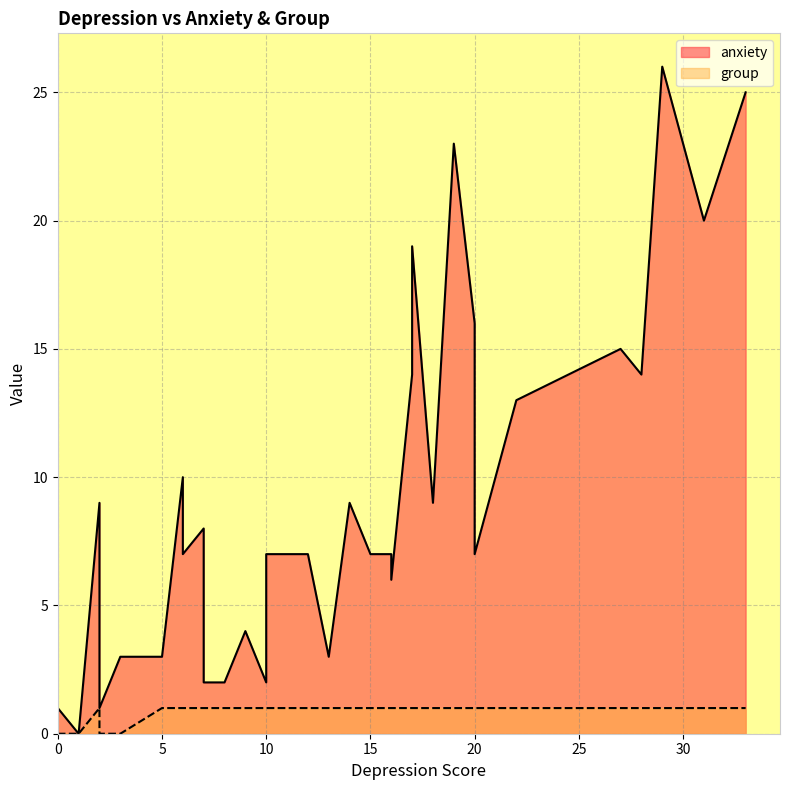

Between 11 and 35, which series saw the biggest shift?

anxiety